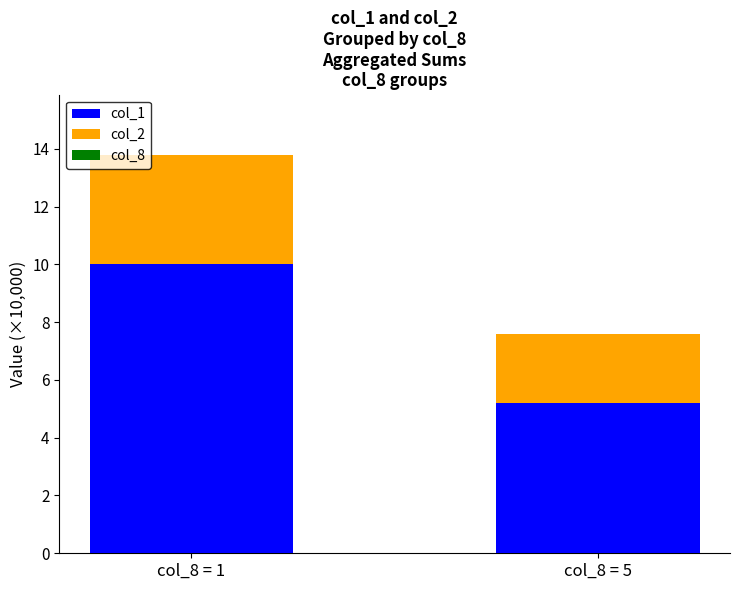

What is the approximate value of col_1 at col_8 = 5?

5.2